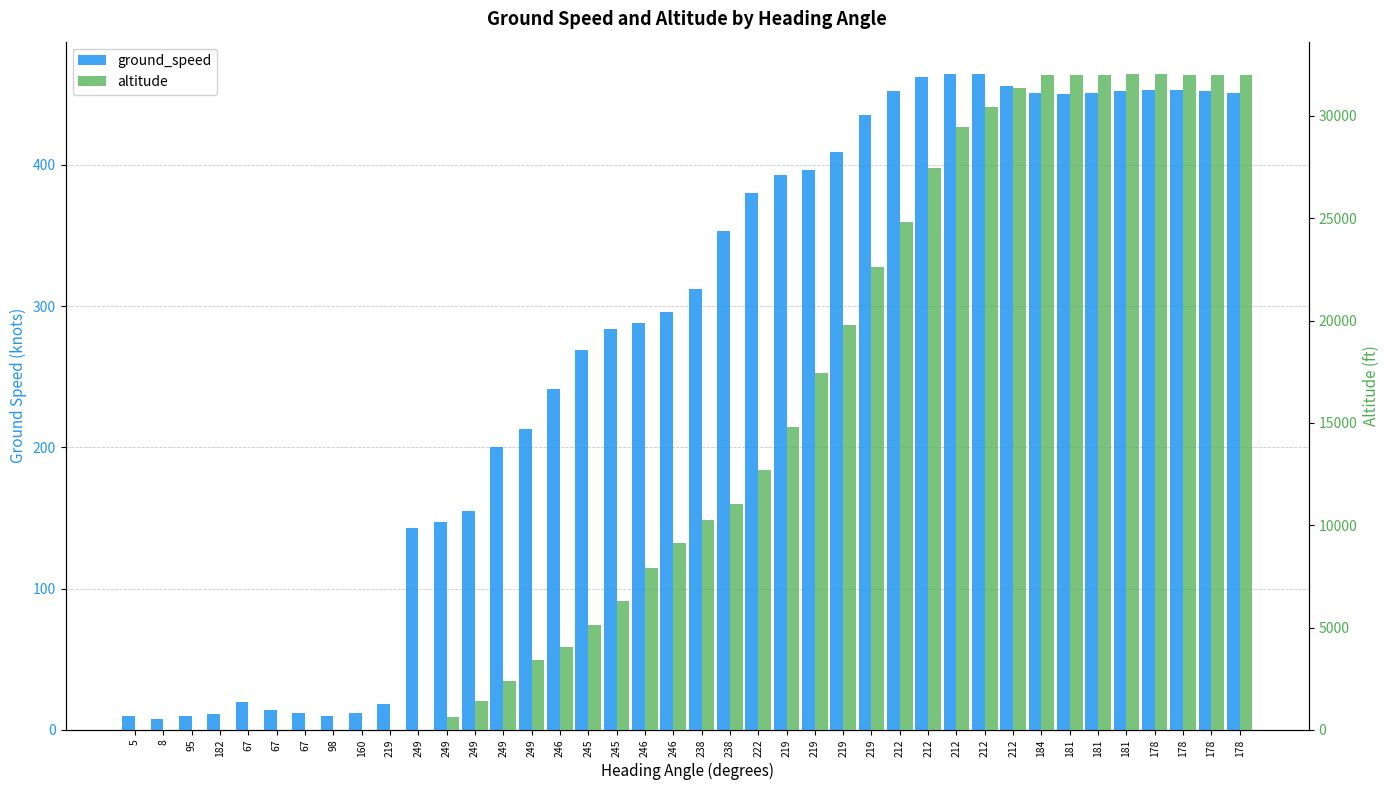

What is the sum of the ground_speed values at 249 and 249?

290